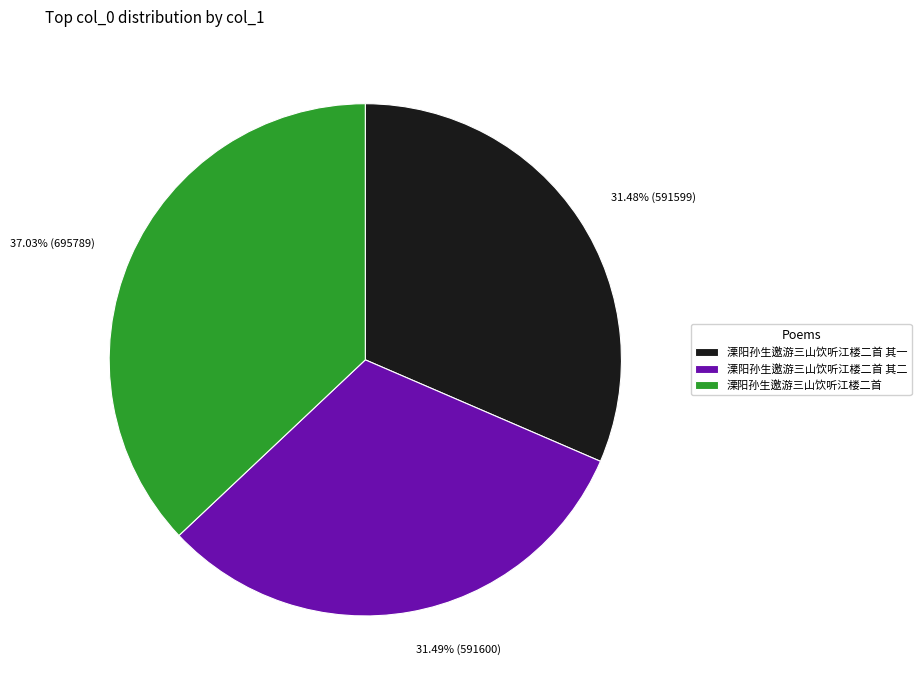

Approximately how many times larger is the value at 溧阳孙生邀游三山饮听江楼二首 其二 compared to 溧阳孙生邀游三山饮听江楼二首?

0.9